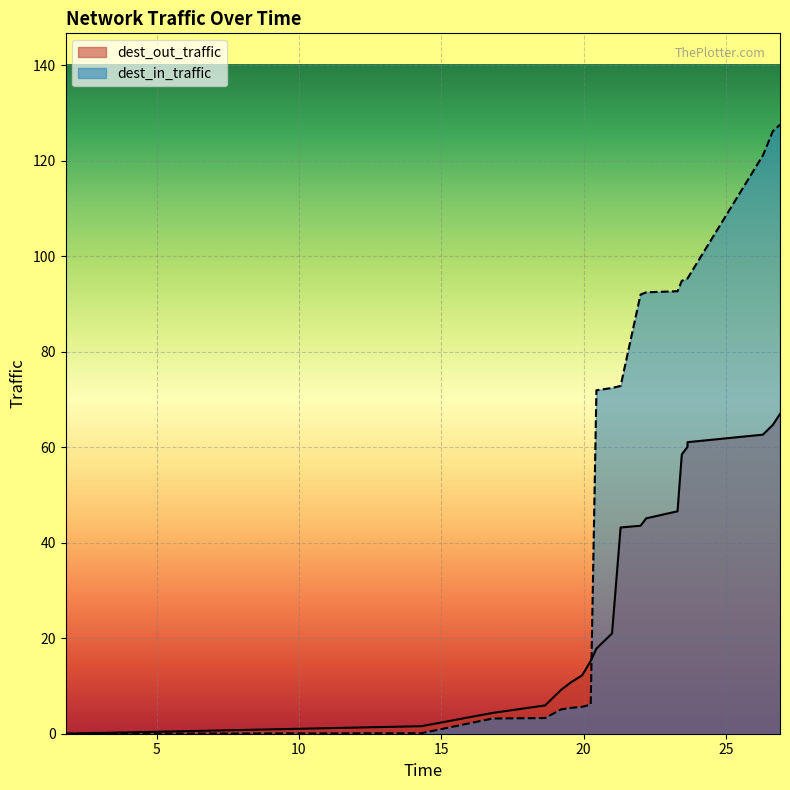

What is the value of the dest_out_traffic point at the 10th from the left?

21.0